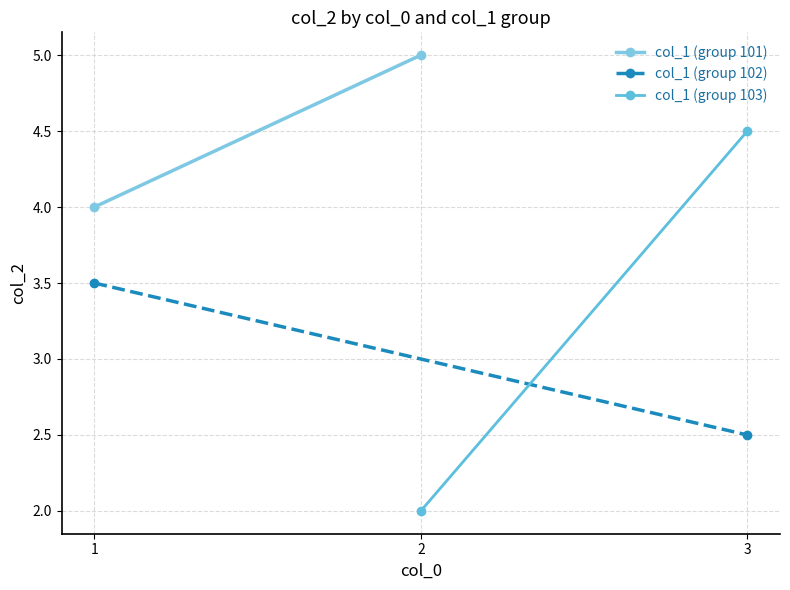

Rank the series by their maximum value, from lowest to highest.

col_1 (group 102), col_1 (group 103), col_1 (group 101)